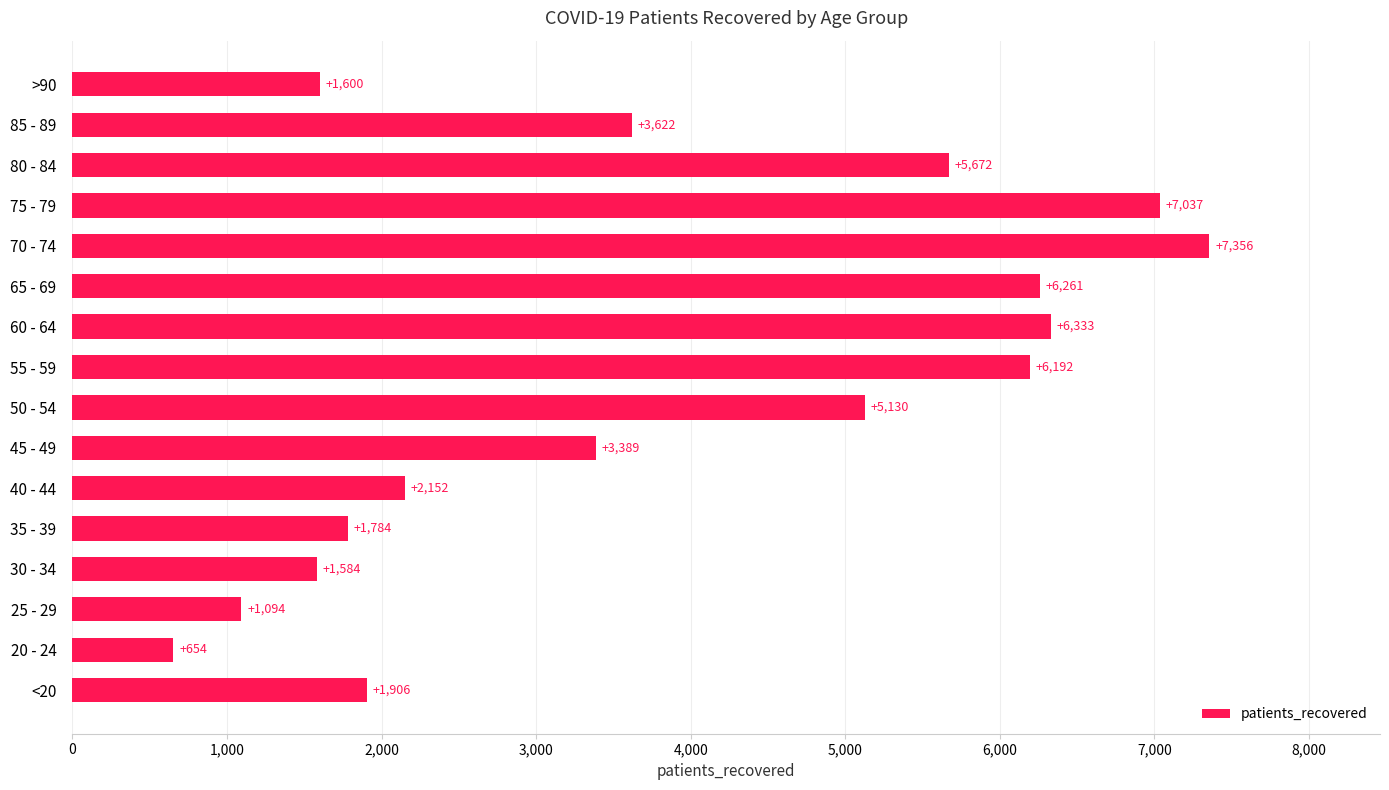

Reading bottom to top, what are all the values shown in this chart?

1906	654	1094	1584	1784	2152	3389	5130	6192	6333	6261	7356	7037	5672	3622	1600